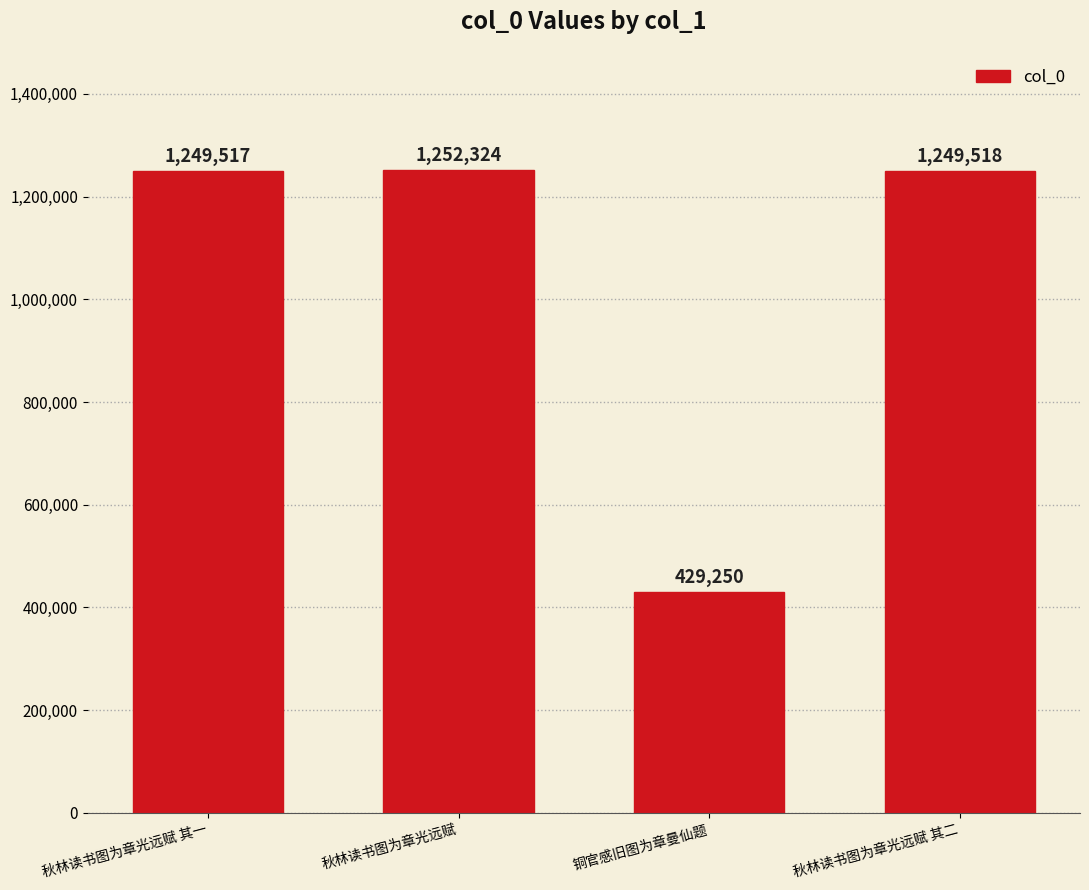

Reading right to left, what are all the values shown in this chart?

秋林读书图为章光远赋 其二=1249518	铜官感旧图为章曼仙题=429250	秋林读书图为章光远赋=1252324	秋林读书图为章光远赋 其一=1249517